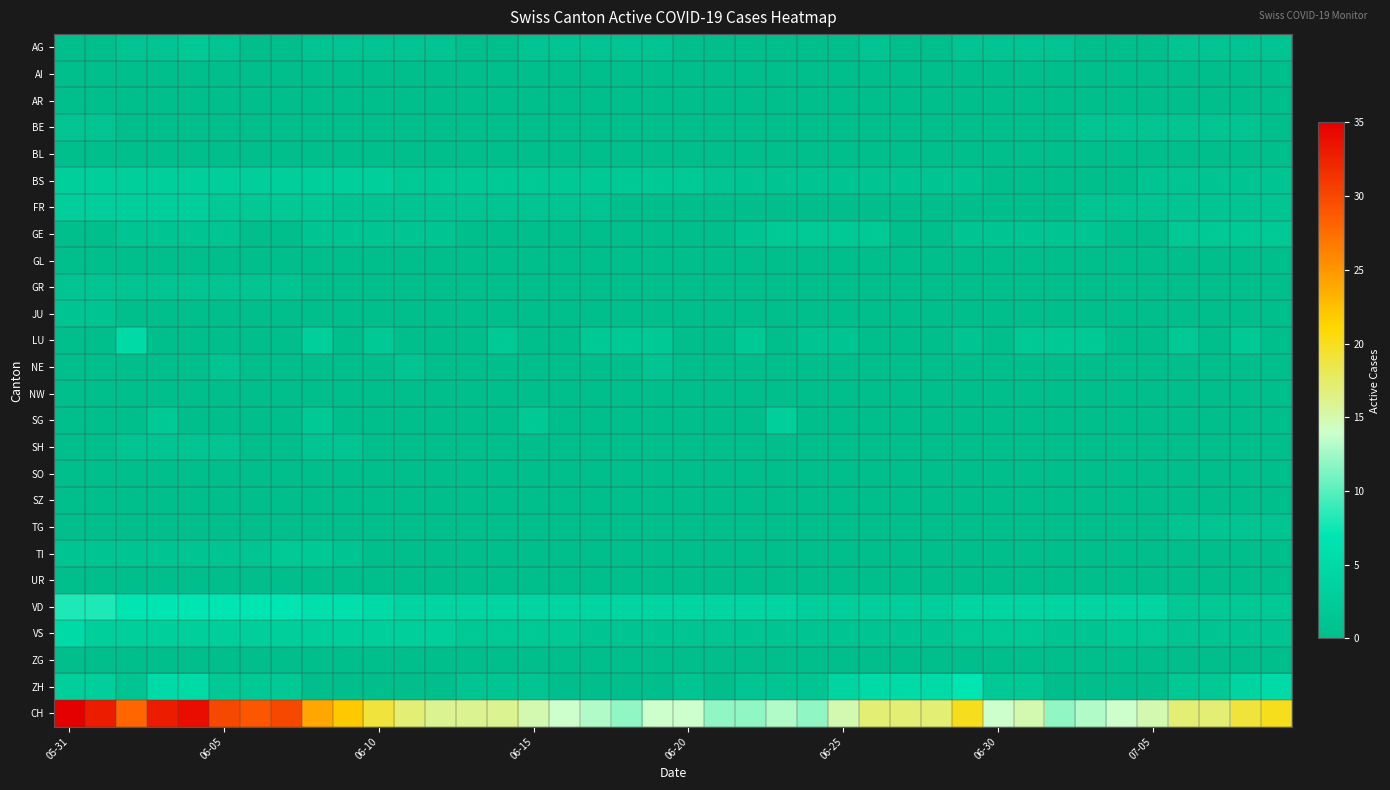

Rank the series by their maximum value, from highest to lowest.

CH, VD, ZH, LU, VS, BS, FR, SG, AG, GE, TI, BE, GR, JU, NE, SH, TG, AI, AR, BL, GL, NW, SO, SZ, UR, ZG